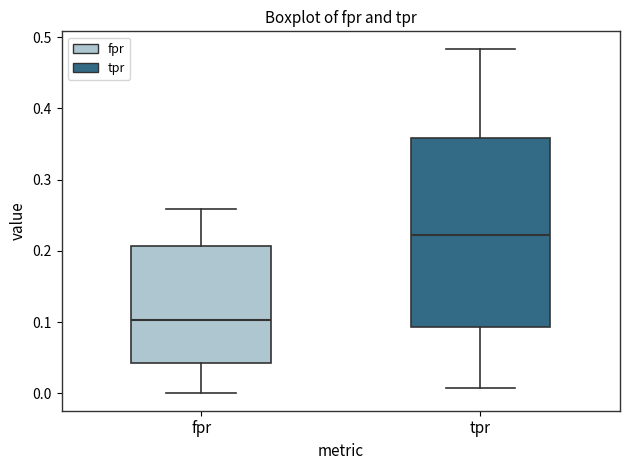

Reading left to right, transcribe this box plot: for each box, give where its median line is, the range the box spans, and where its two whiskers end, as read against the y-axis. The values are not printed on the chart, so give them approximately, as read against the axis.

fpr: median 0.10, box 0.04 to 0.21, whiskers 0.00 to 0.26
tpr: median 0.22, box 0.09 to 0.36, whiskers 0.01 to 0.48